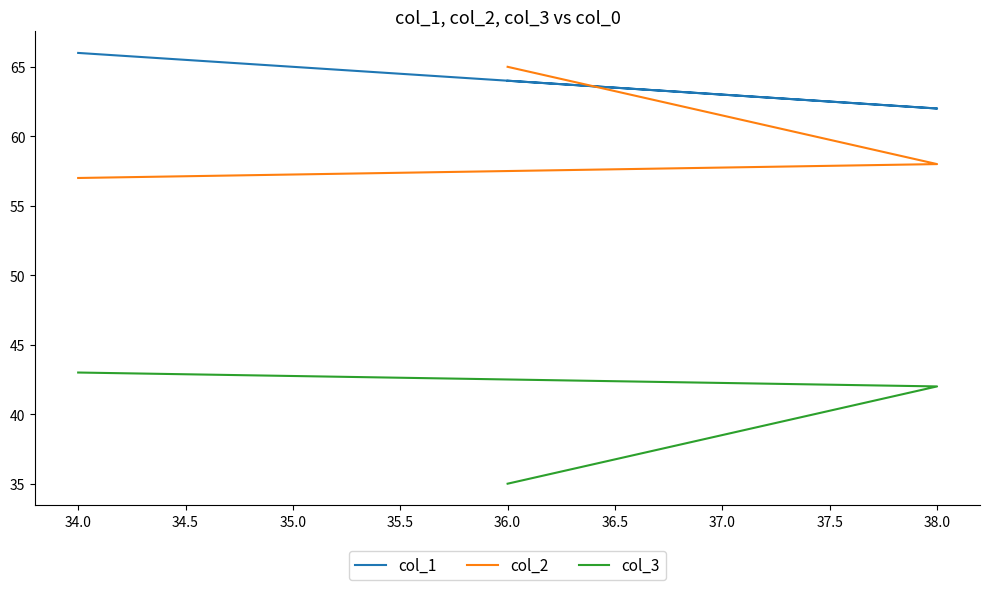

At how many categories does at least one series exceed 41?

3